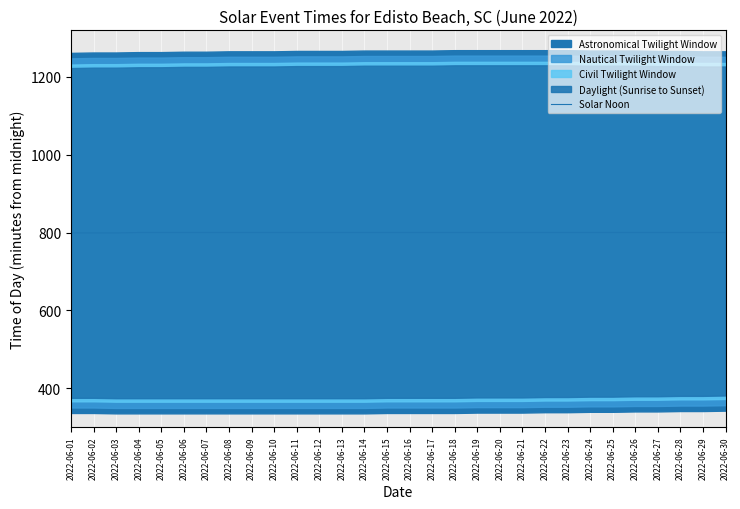

At which label is the value closest to 799?

2022-06-01